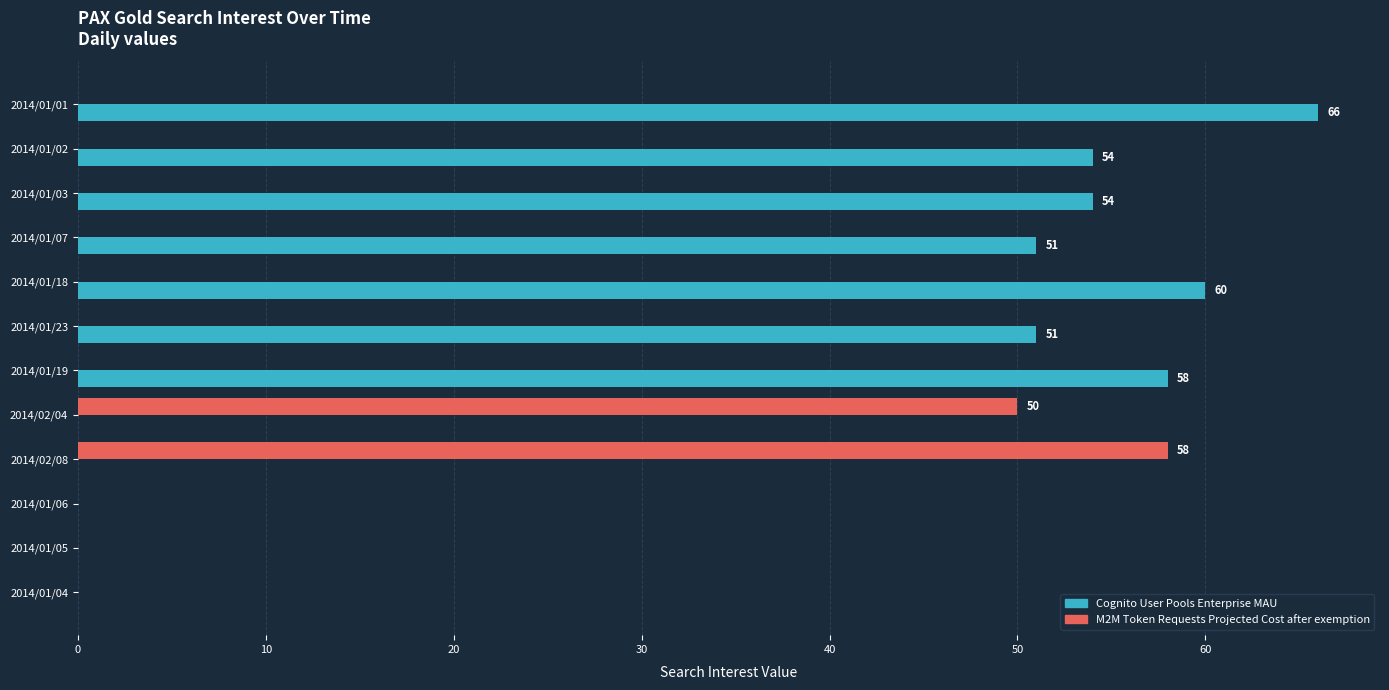

Which series has the widest spread of values?

Cognito User Pools Enterprise MAU